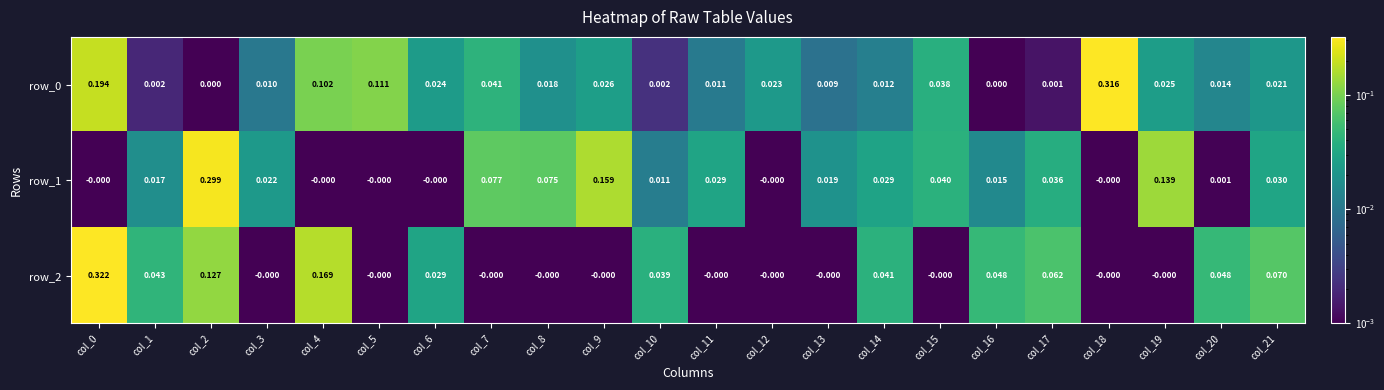

Is the value of row_0 at col_21 greater than the value of row_1 at col_0?

Yes